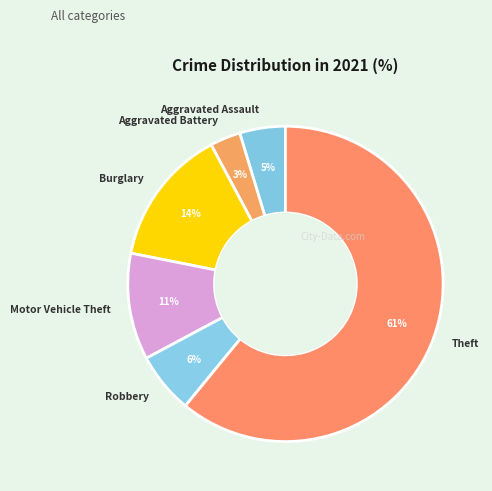

Is the sum of Aggravated Assault and Robbery greater than half?

No